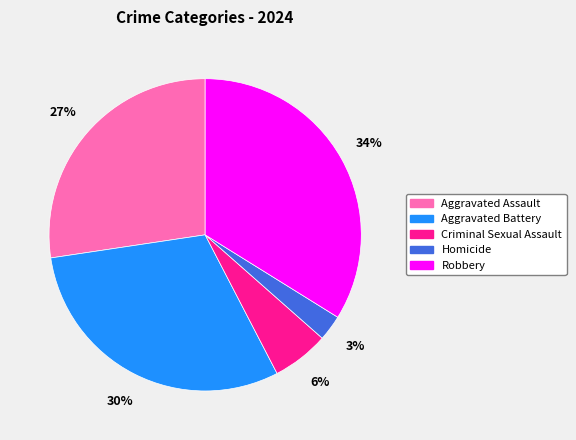

Count the number of slices in the pie.

5